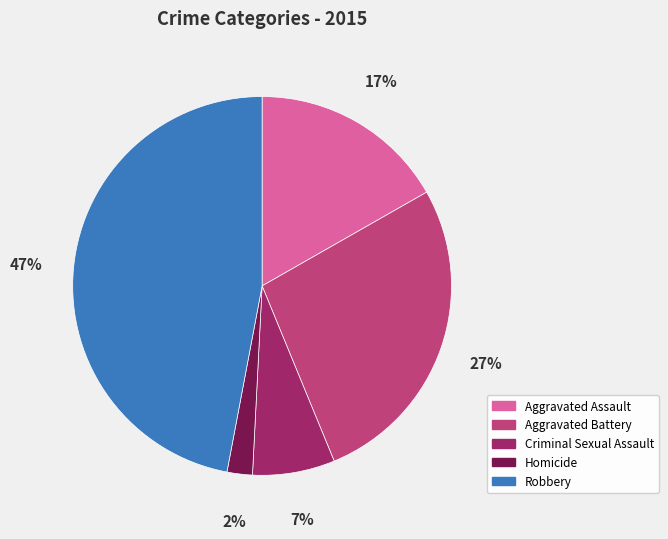

How many segments does this pie chart have?

5